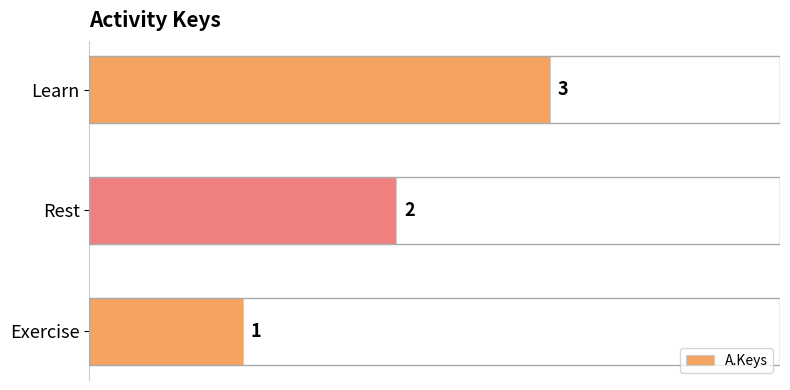

What is the greatest value displayed?

3